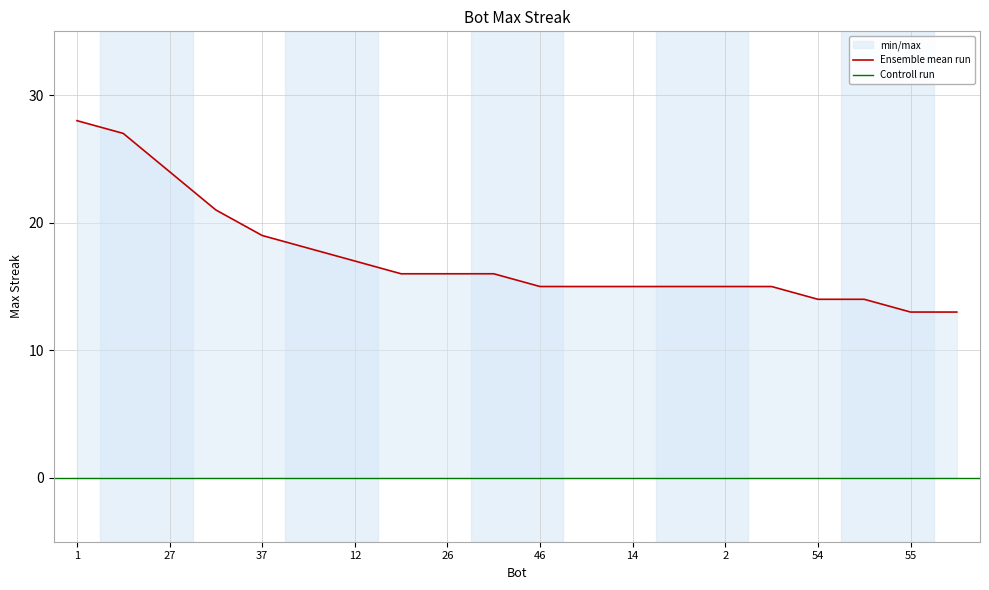

List the labels in order of value, smallest first.

55, 48, 54, 13, 46, 21, 14, 11, 2, 0, 58, 26, 9, 12, 19, 37, 44, 27, 24, 1